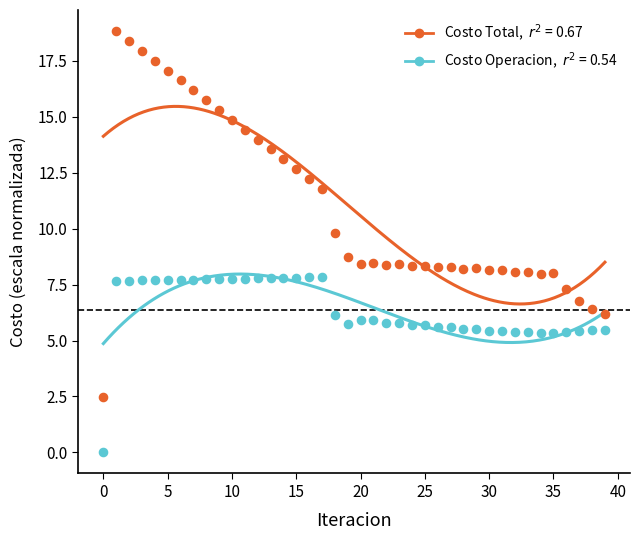

Across all series, what Y value is closest to 9?

8.7